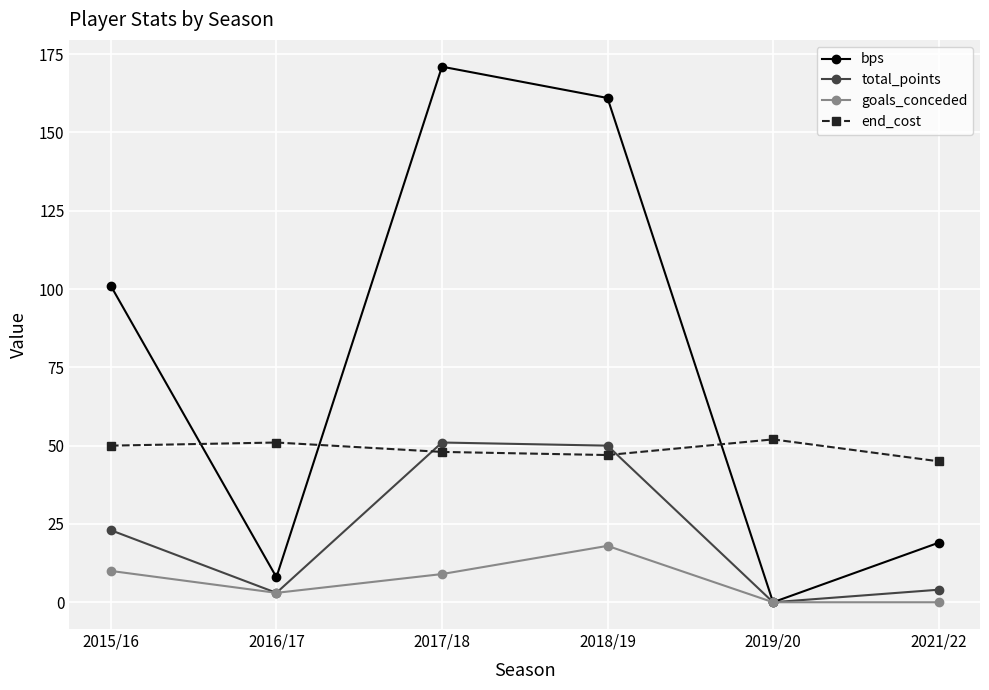

At how many categories does at least one series exceed 39?

6